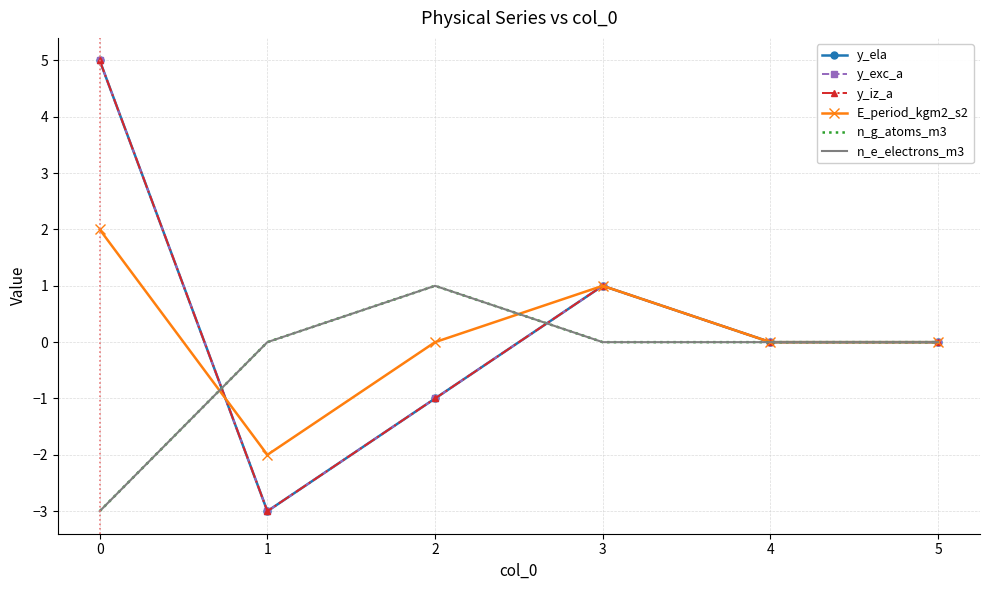

What is the approximate value of y_iz_a at 3?

1